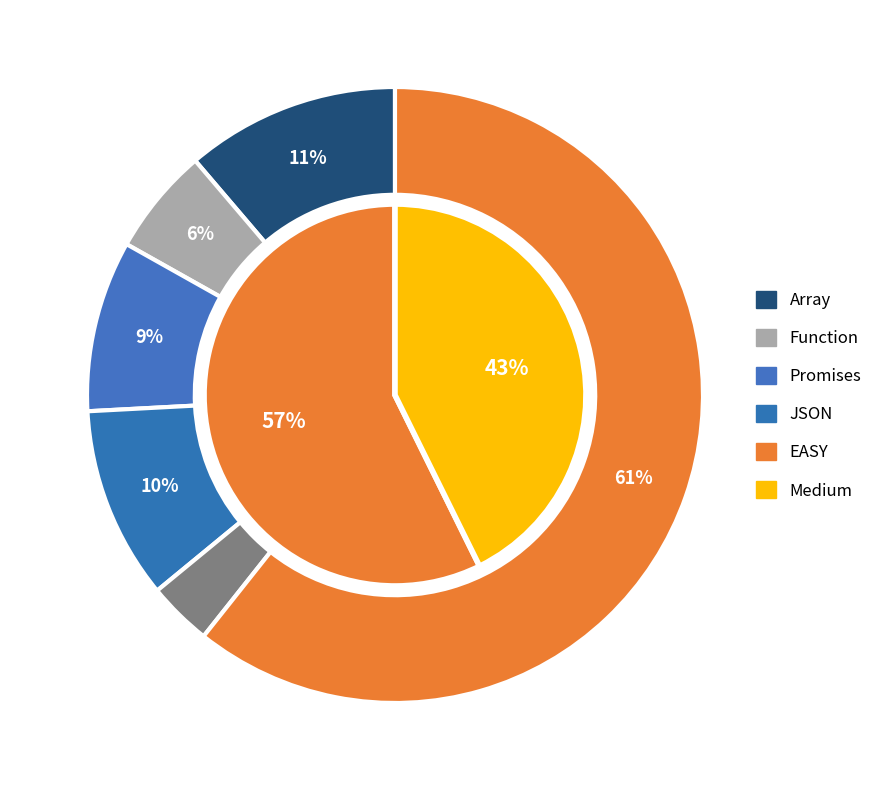

To the nearest percent, what percentage of the pie is EASY?

57%